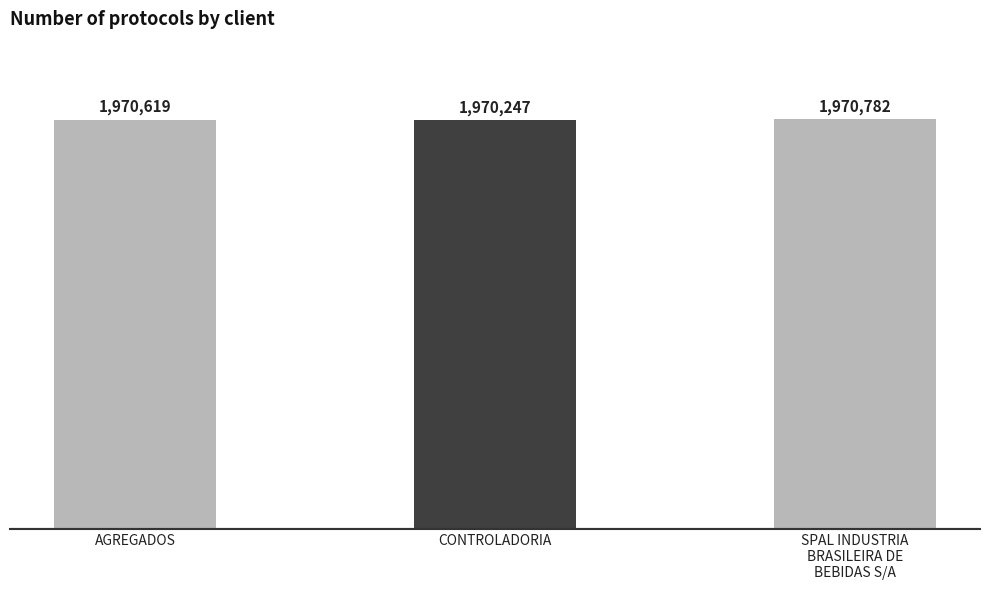

Which has a higher value, CONTROLADORIA or SPAL INDUSTRIA
BRASILEIRA DE
BEBIDAS S/A?

SPAL INDUSTRIA
BRASILEIRA DE
BEBIDAS S/A